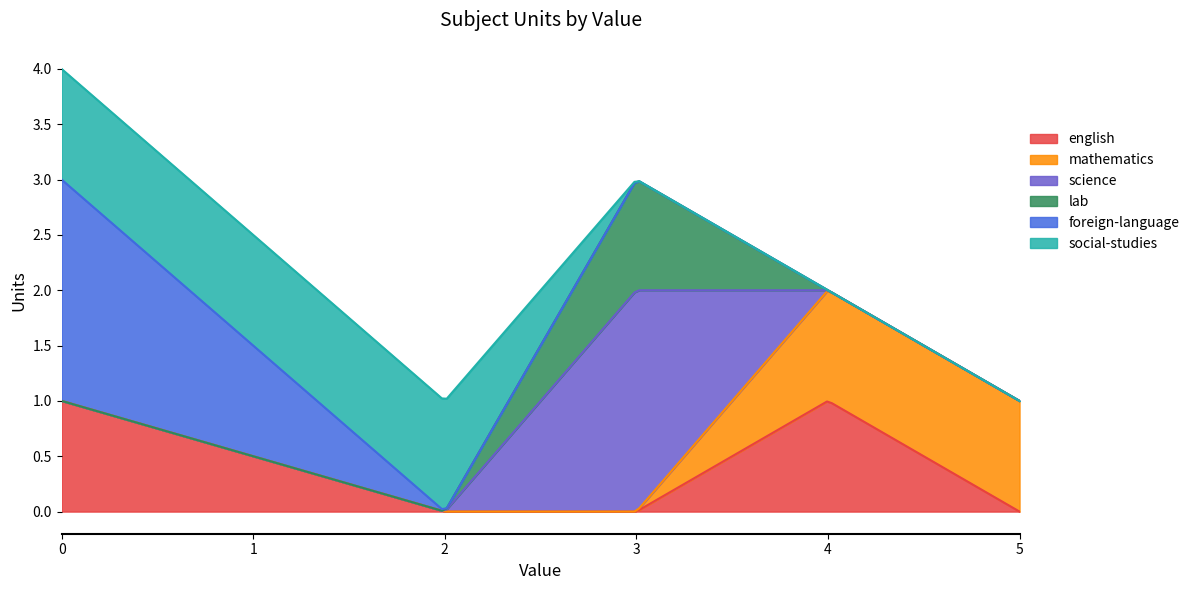

At 3, list the series in order from smallest to largest.

english, mathematics, foreign-language, social-studies, lab, science